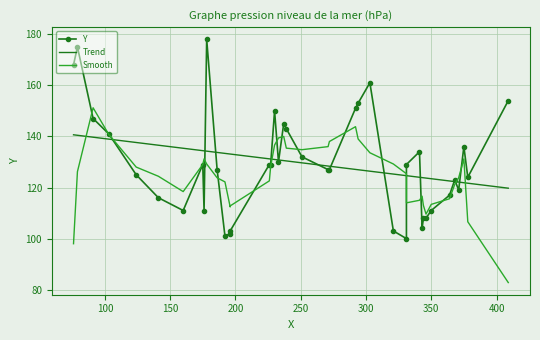

In Smooth, how many points are higher than both neighbors (excluding endpoints)?

6